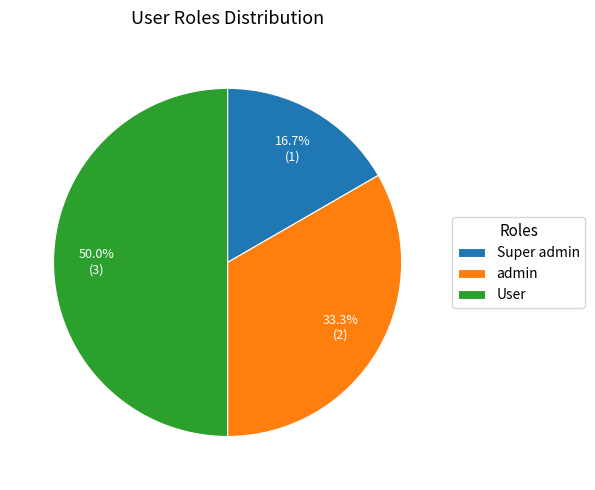

How many slices are in this pie chart?

3